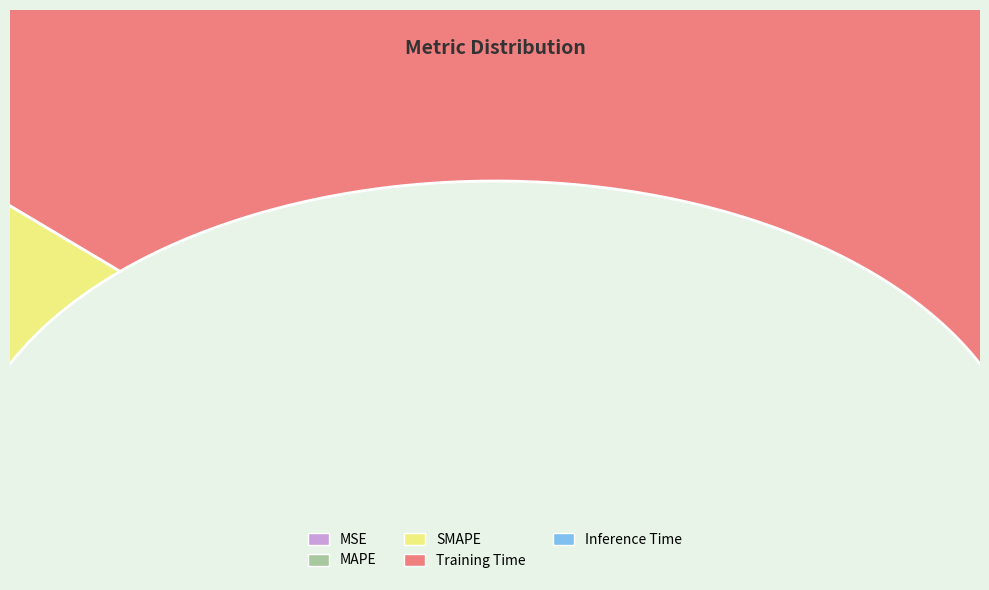

To the nearest percent, what percentage of the pie is MAPE?

11%